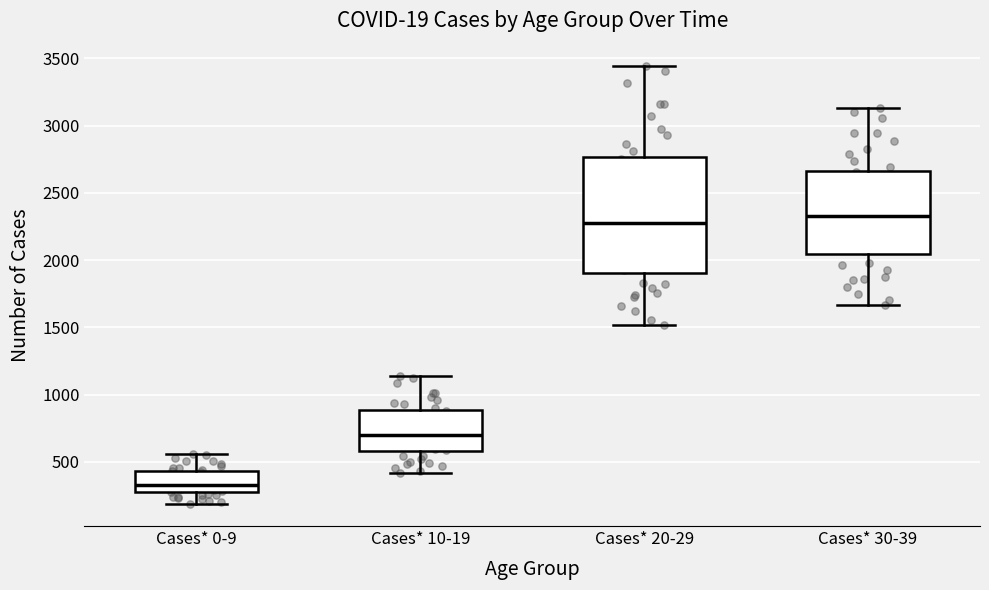

Reading left to right, transcribe this box plot: for each box, give where its median line is, the range the box spans, and where its two whiskers end, as read against the y-axis. The values are not printed on the chart, so give them approximately, as read against the axis.

Cases* 0-9: median 350, box 250 to 450, whiskers 200 to 550
Cases* 10-19: median 700, box 600 to 900, whiskers 400 to 1150
Cases* 20-29: median 2250, box 1900 to 2750, whiskers 1500 to 3450
Cases* 30-39: median 2350, box 2050 to 2650, whiskers 1650 to 3150